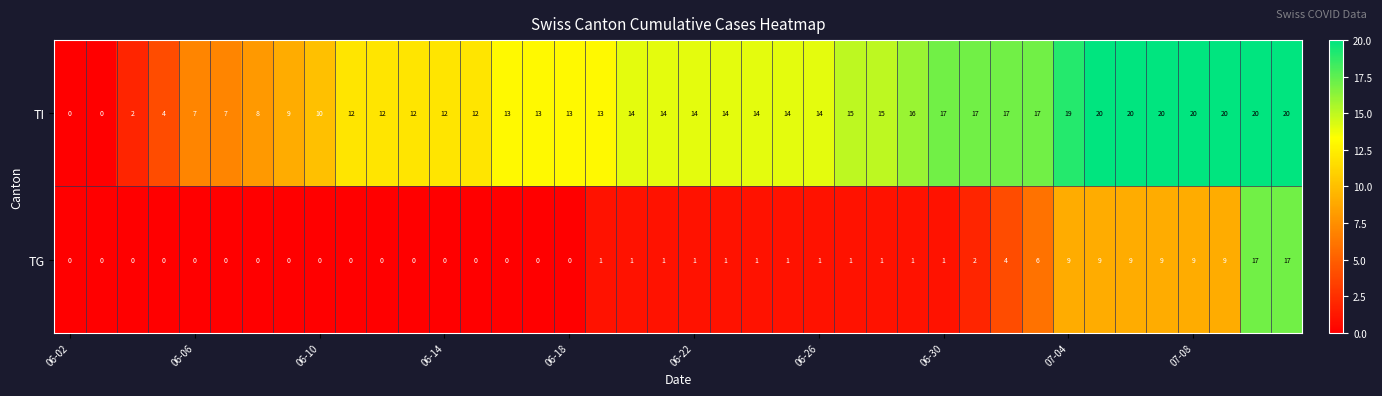

Rank the series by their average value, from lowest to highest.

TG, TI